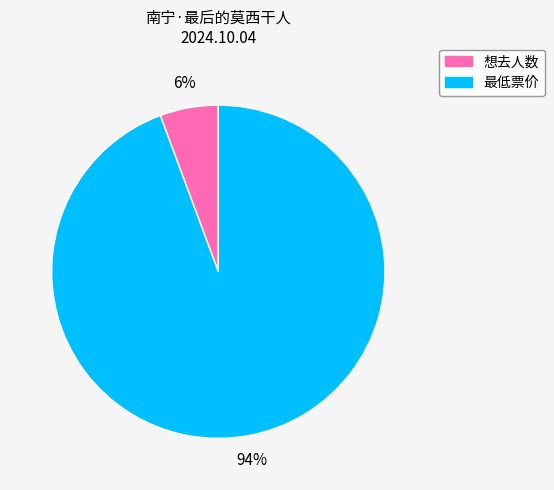

Which has a higher value, 最低票价 or 想去人数?

最低票价